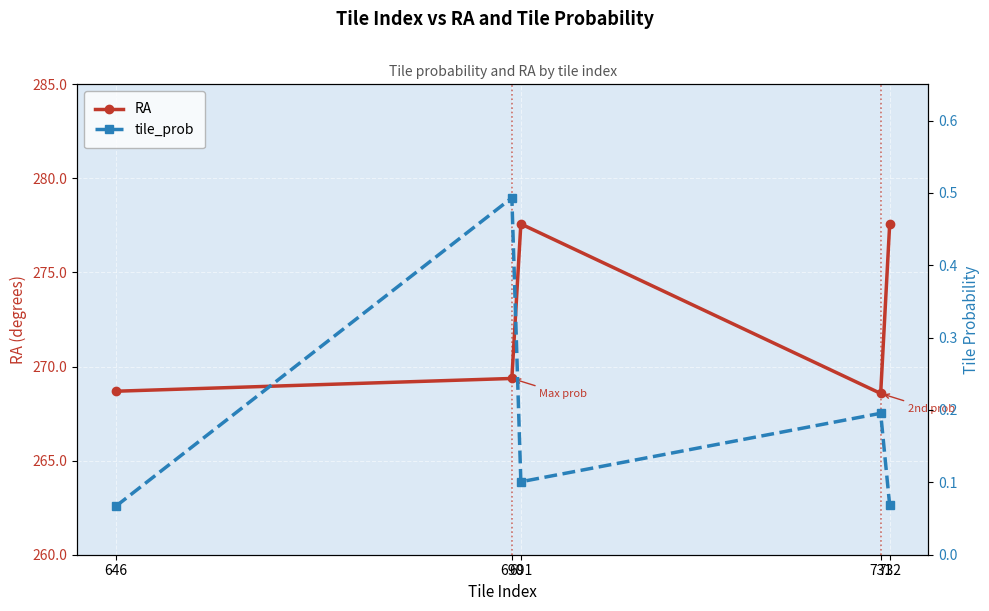

Reading right to left, what are all the values shown in this chart?

RA: 277.6	268.6	277.6	269.4	268.7
tile_prob: 0.1	0.2	0.1	0.5	0.1